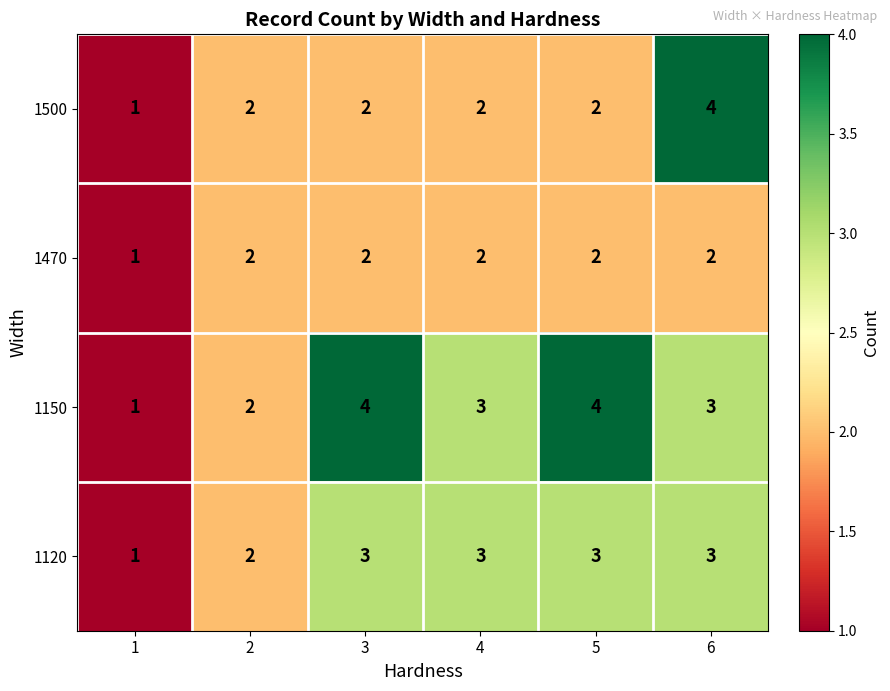

What is the minimum value shown in the chart?

1